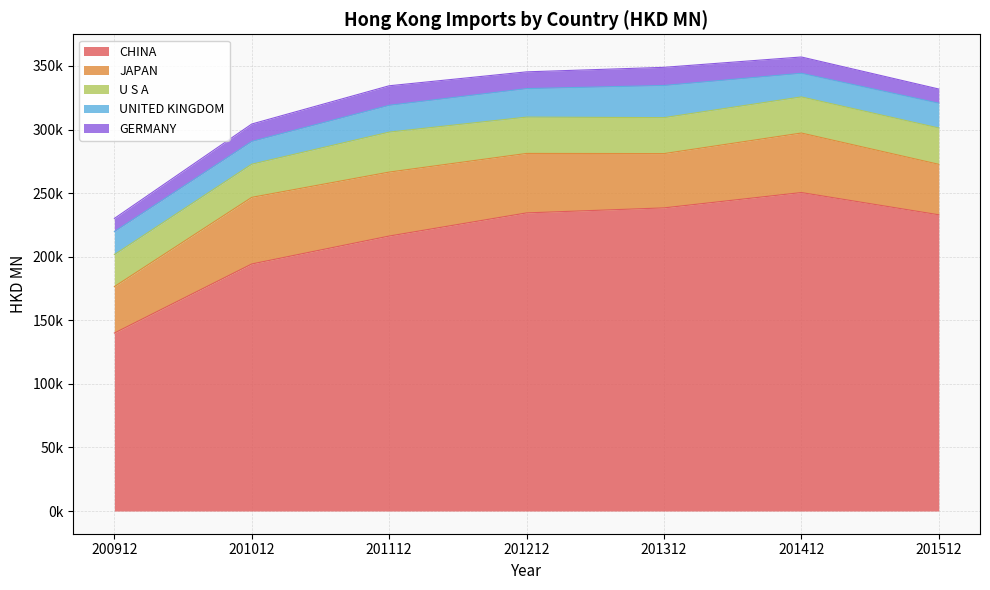

True or false: JAPAN and GERMANY cross at least once.

False